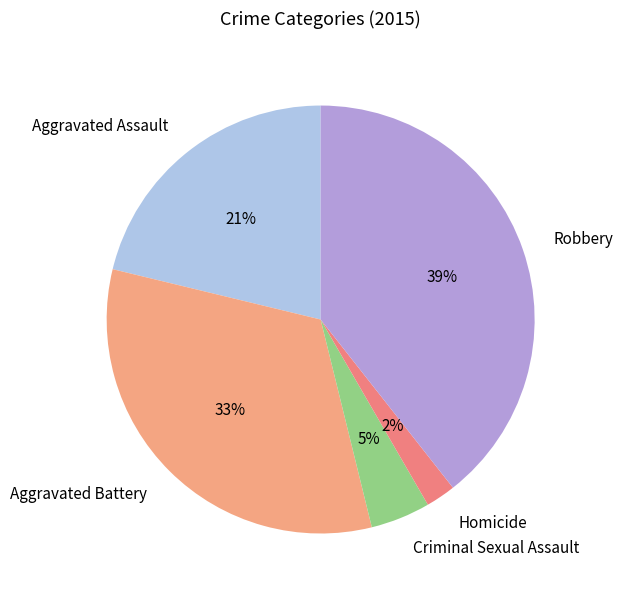

Is there a majority slice in this chart?

No